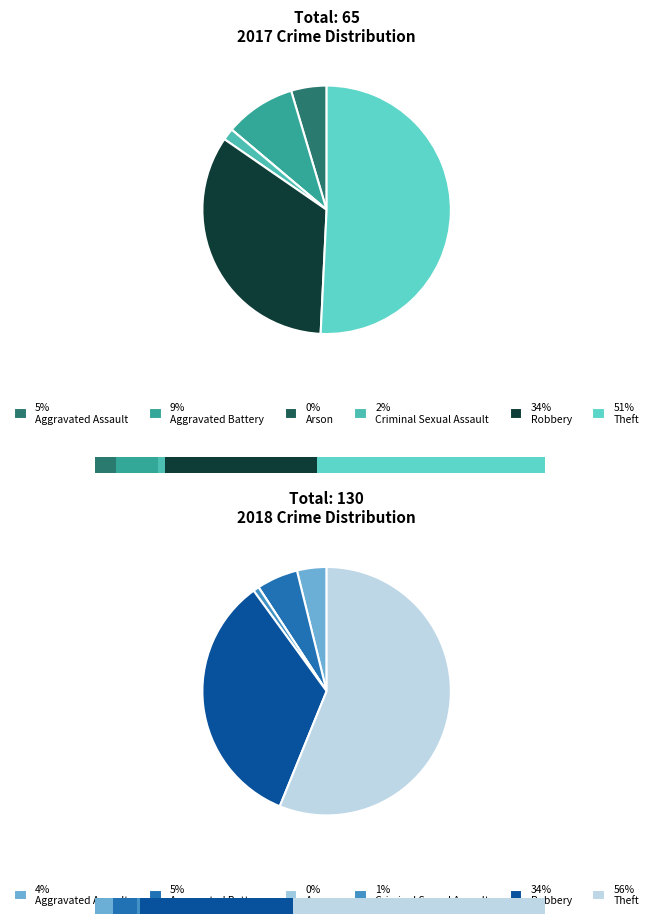

Count the number of slices in the pie.

6